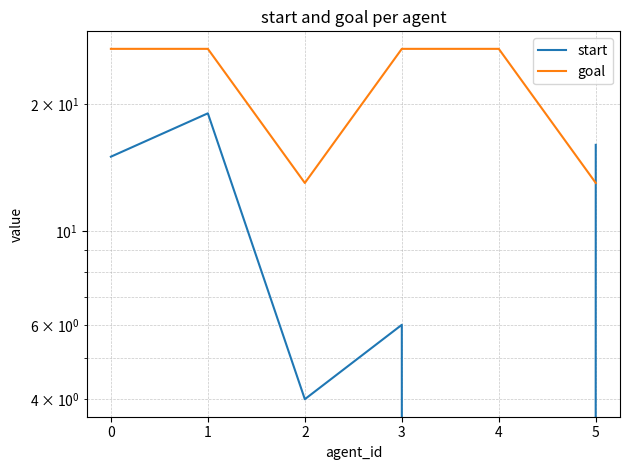

Is it true that start equals 0 at 4?

True